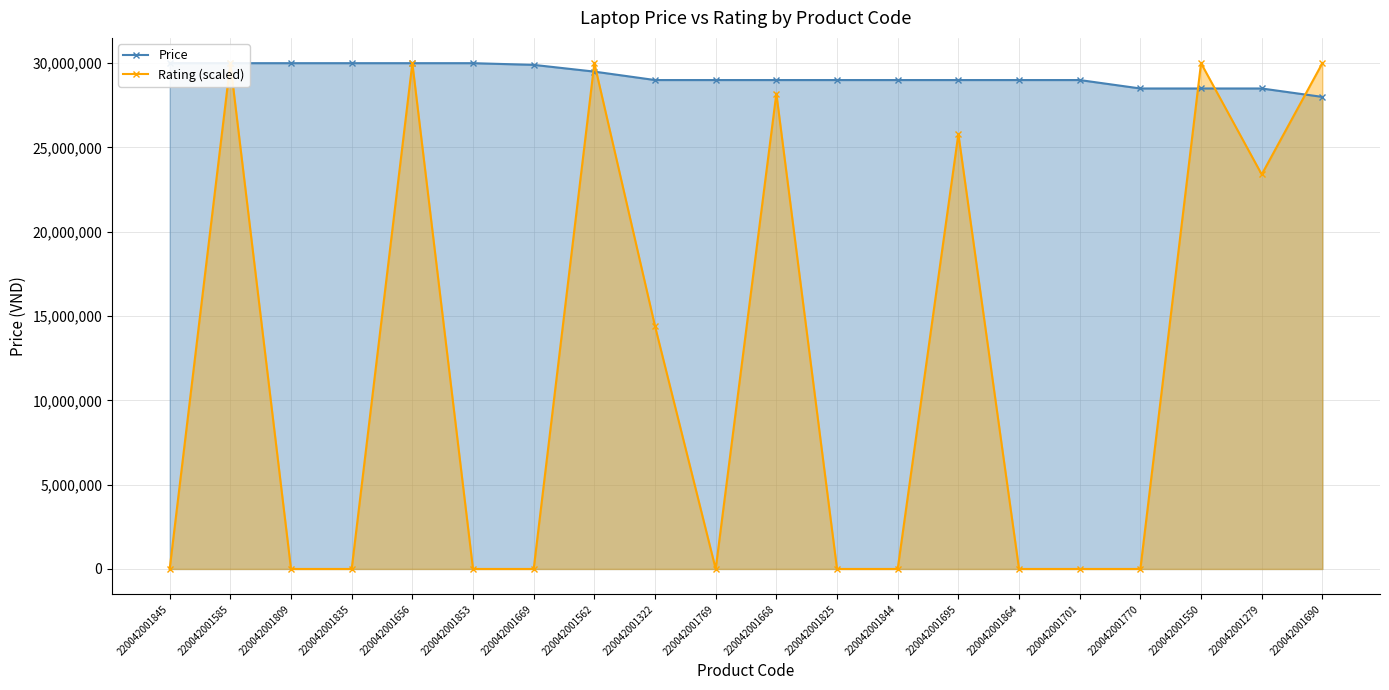

Reading right to left, transcribe all the data shown in this chart.

Price: 27990000	28490000	28490000	28490000	28990000	28990000	28990000	28990000	28990000	28990000	28990000	28990000	29490000	29890000	29990000	29990000	29990000	29990000	29990000	29990000
Rating (scaled): 29990000	23392200	29990000	0	0	0	25791400	0	0	28190600	0	14395200	29990000	0	0	29990000	0	0	29990000	0